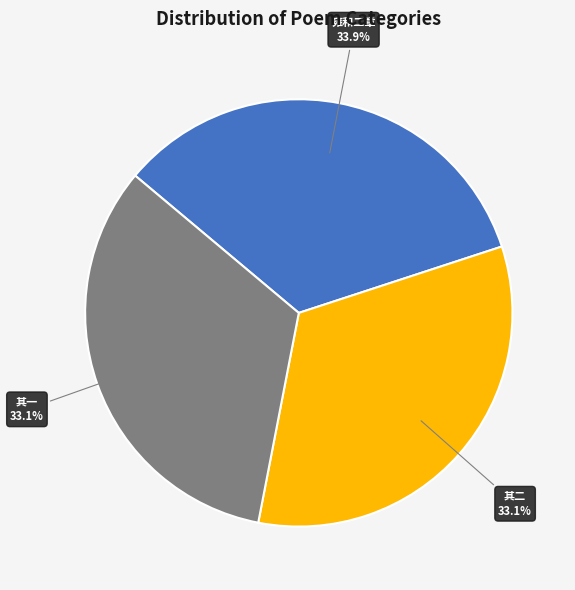

Does any single category account for the majority?

No